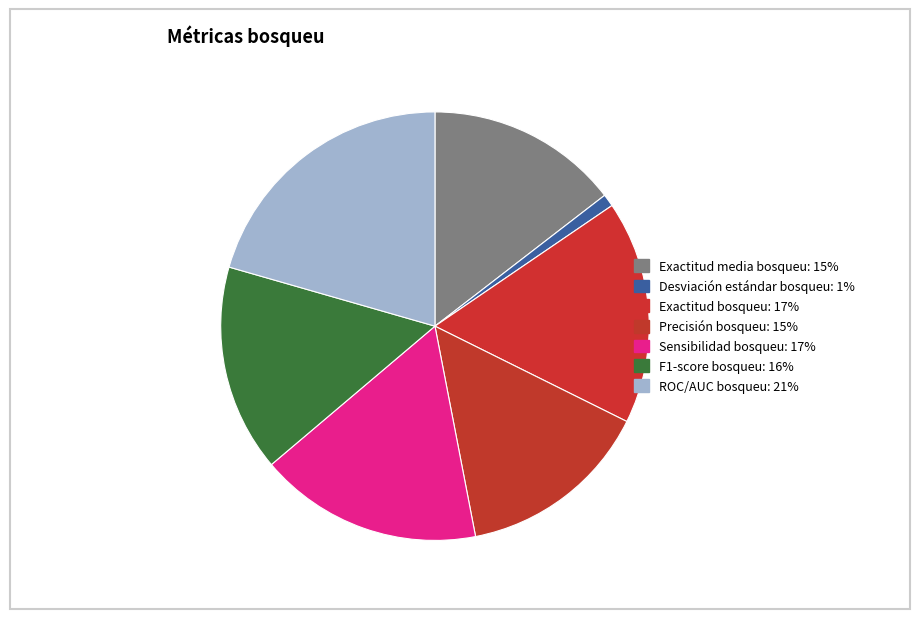

The Sensibilidad bosqueu slice represents 17% of the pie. True or false?

True